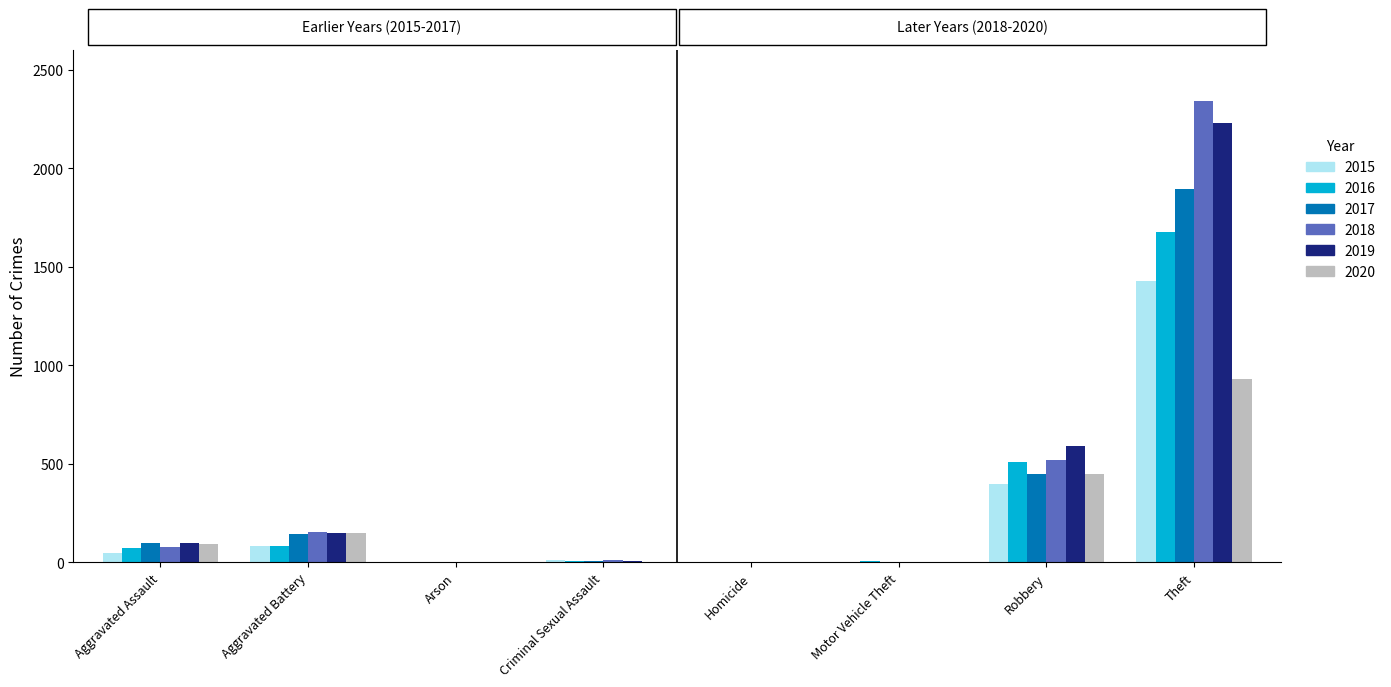

What are all the series names shown in the legend?

2015, 2016, 2017, 2018, 2019, 2020